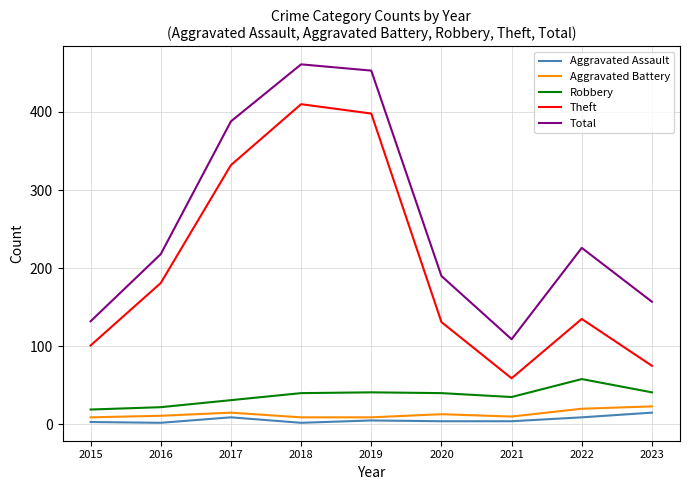

What is the average value of the Total series?

259